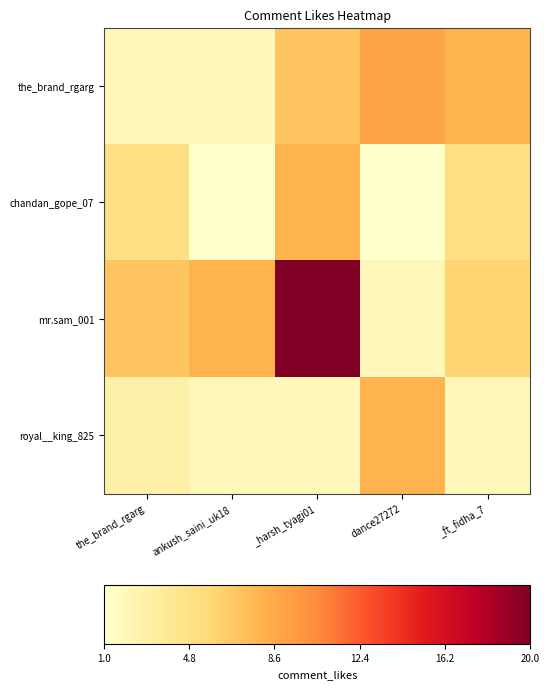

At which category does the chart reach its minimum across all series?

ankush_saini_uk18